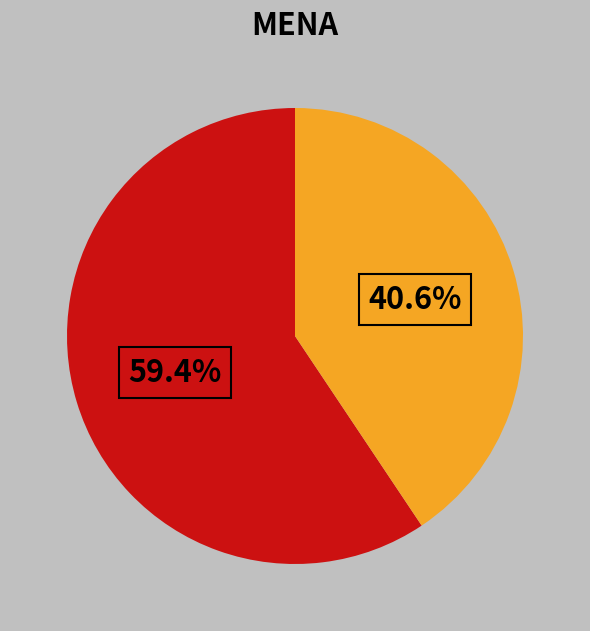

To the nearest percent, what is the average slice percentage?

50%